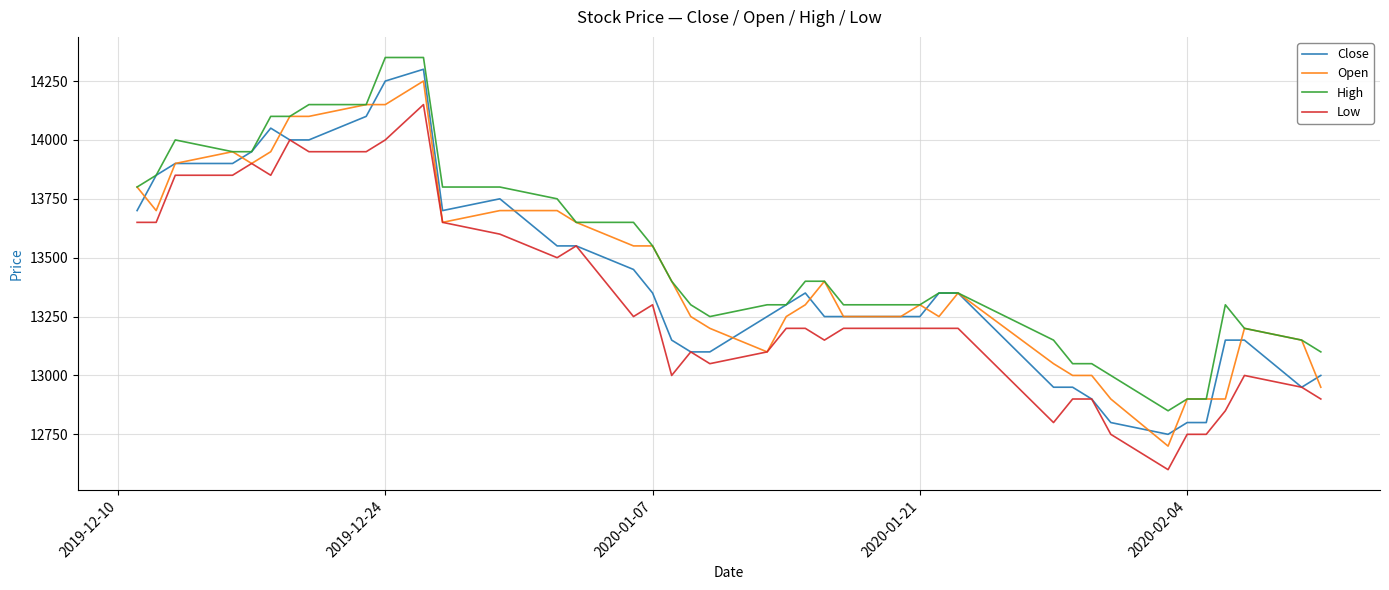

What are all the series names shown in the legend?

Close, Open, High, Low